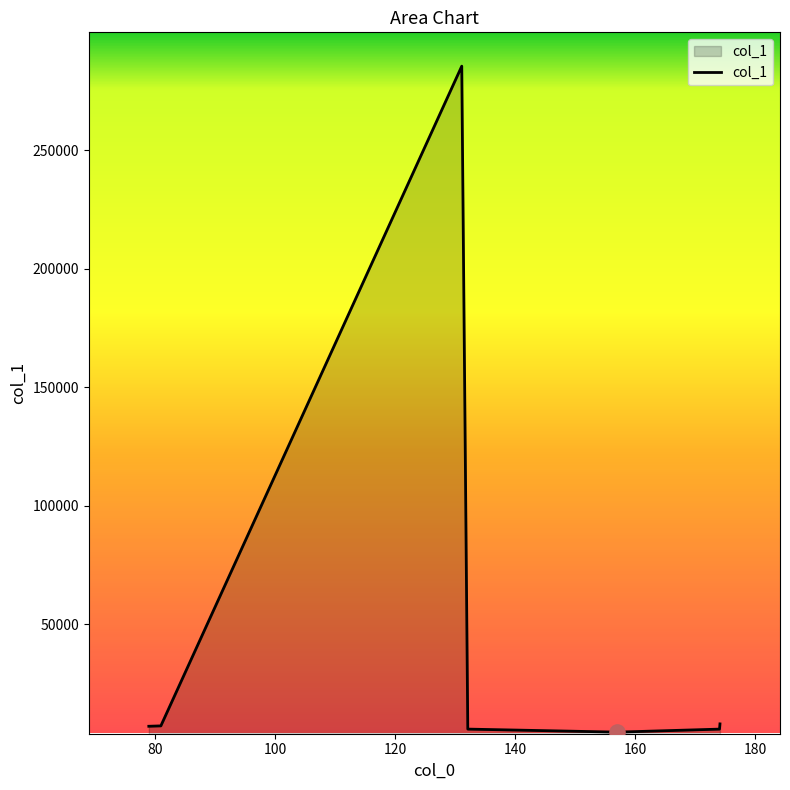

What is the average value?

46195.5